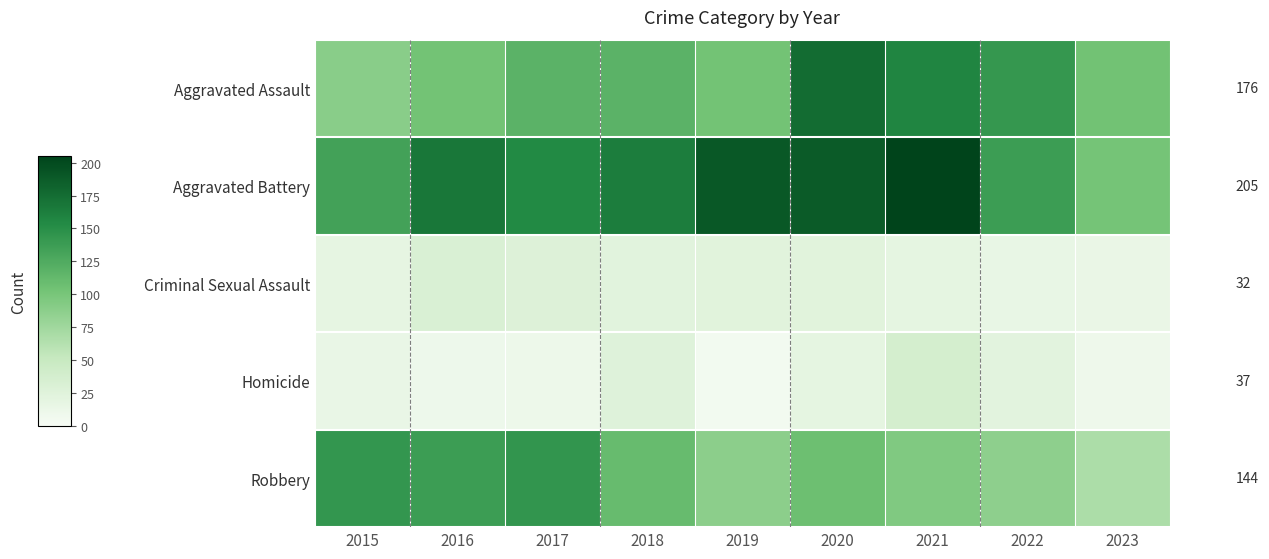

How many categories are shown in the chart?

9